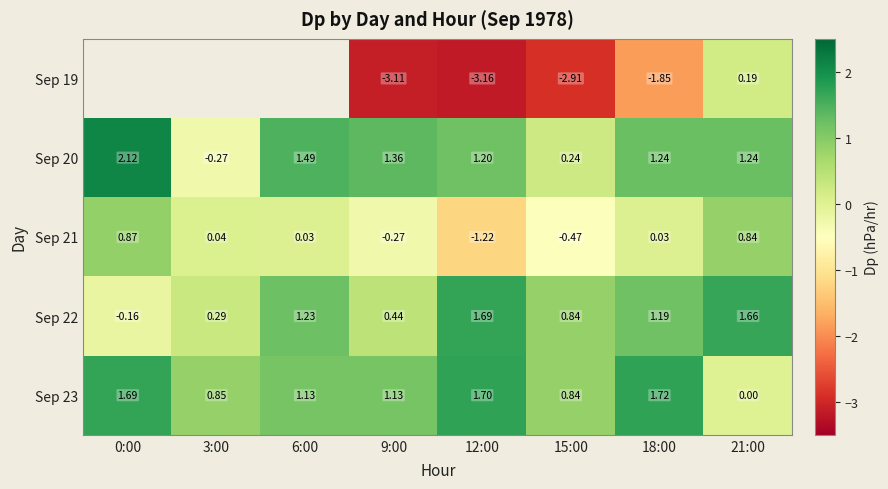

Is the value of Sep 22 at 15:00 greater than the value of Sep 23 at 12:00?

No